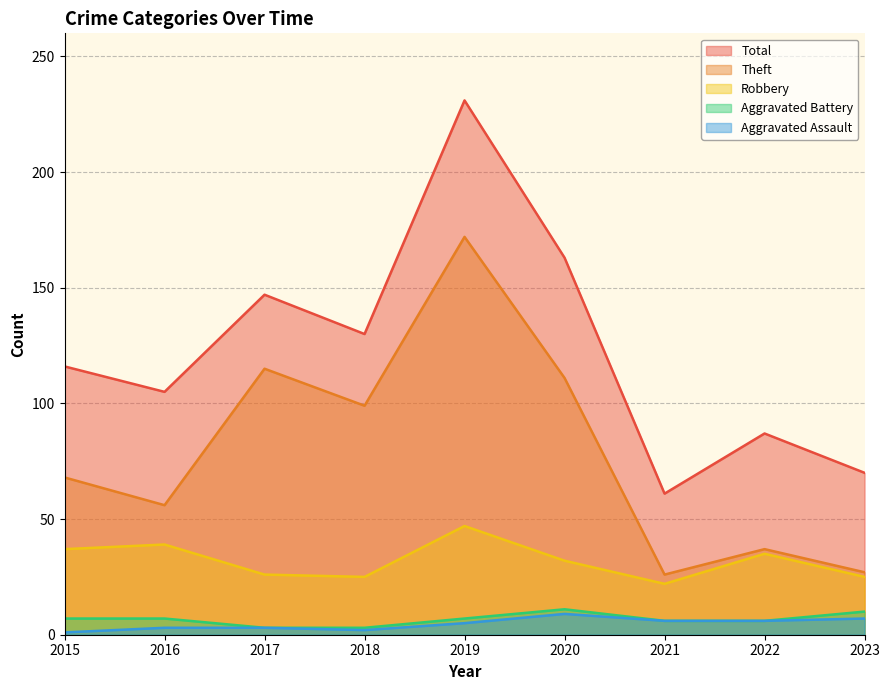

List the labels in order of Aggravated Battery value, smallest first.

2017, 2018, 2021, 2022, 2015, 2016, 2019, 2023, 2020